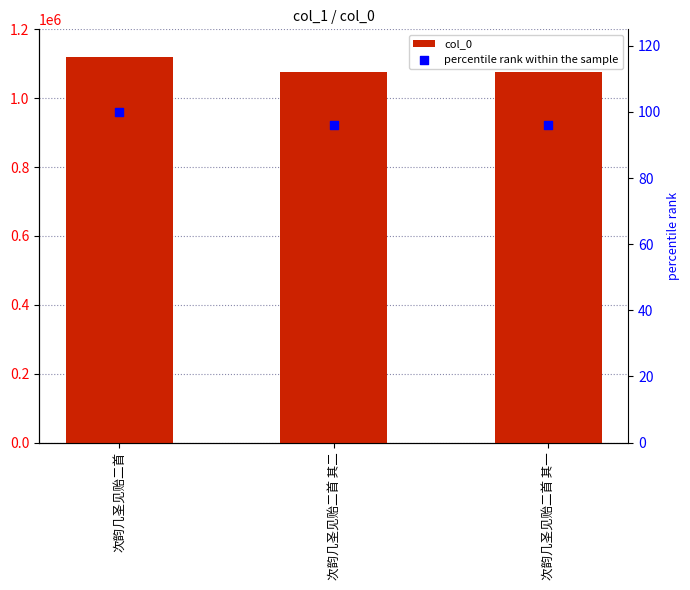

At how many categories does at least one series exceed 629054?

3